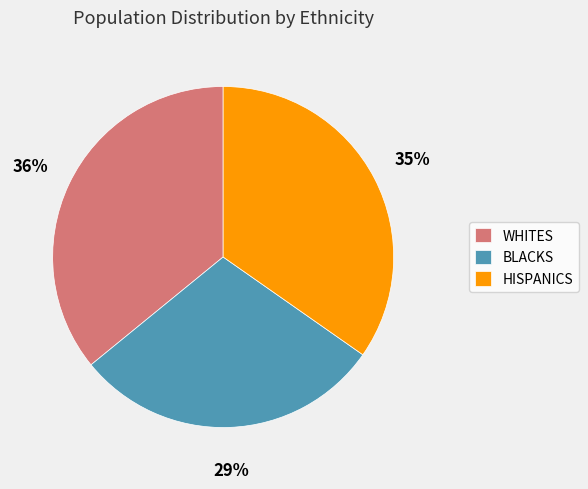

What percentage is the WHITES slice, to the nearest percent?

36%